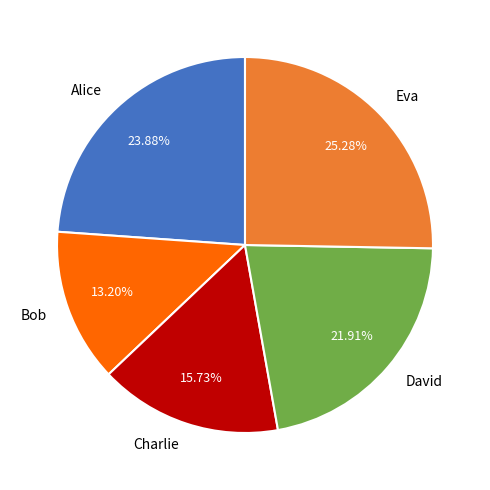

Between Eva and Bob, which is larger?

Eva